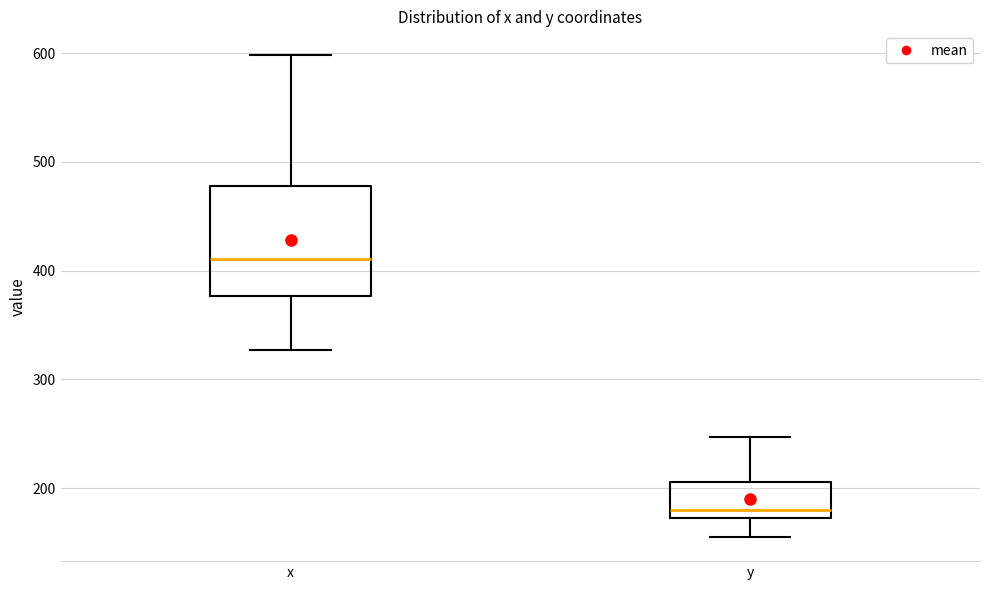

Reading left to right, read every box against the y-axis: the position of its median line, the range the box covers, and the ends of its whiskers. The values are not printed on the chart, so give them approximately, as read against the axis.

x: median 410, box 380 to 480, whiskers 330 to 600
y: median 180, box 170 to 210, whiskers 160 to 250